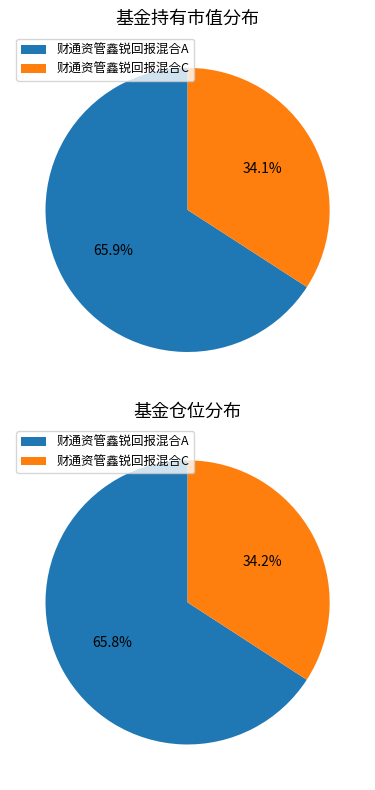

To the nearest percent, what portion does 财通资管鑫锐回报混合A represent?

66%